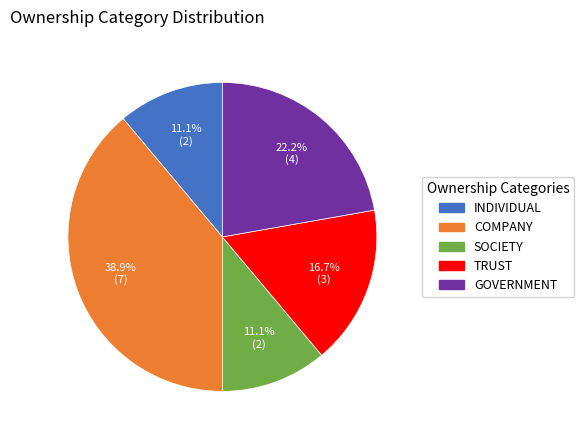

What is the largest slice in the pie chart?

COMPANY